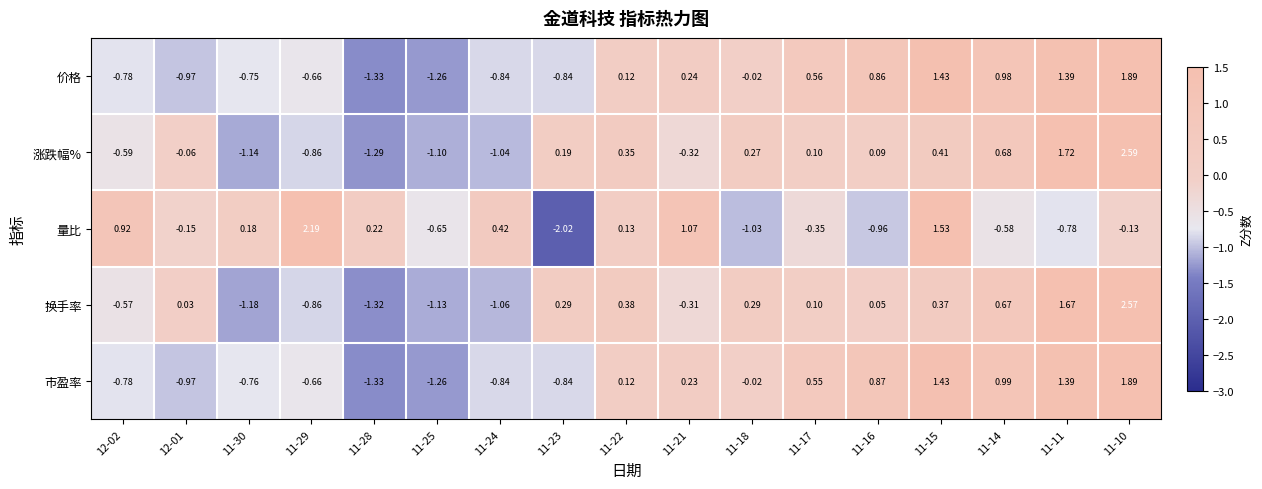

Is the value of 价格 at 11-14 greater than the value of 量比 at 11-11?

Yes